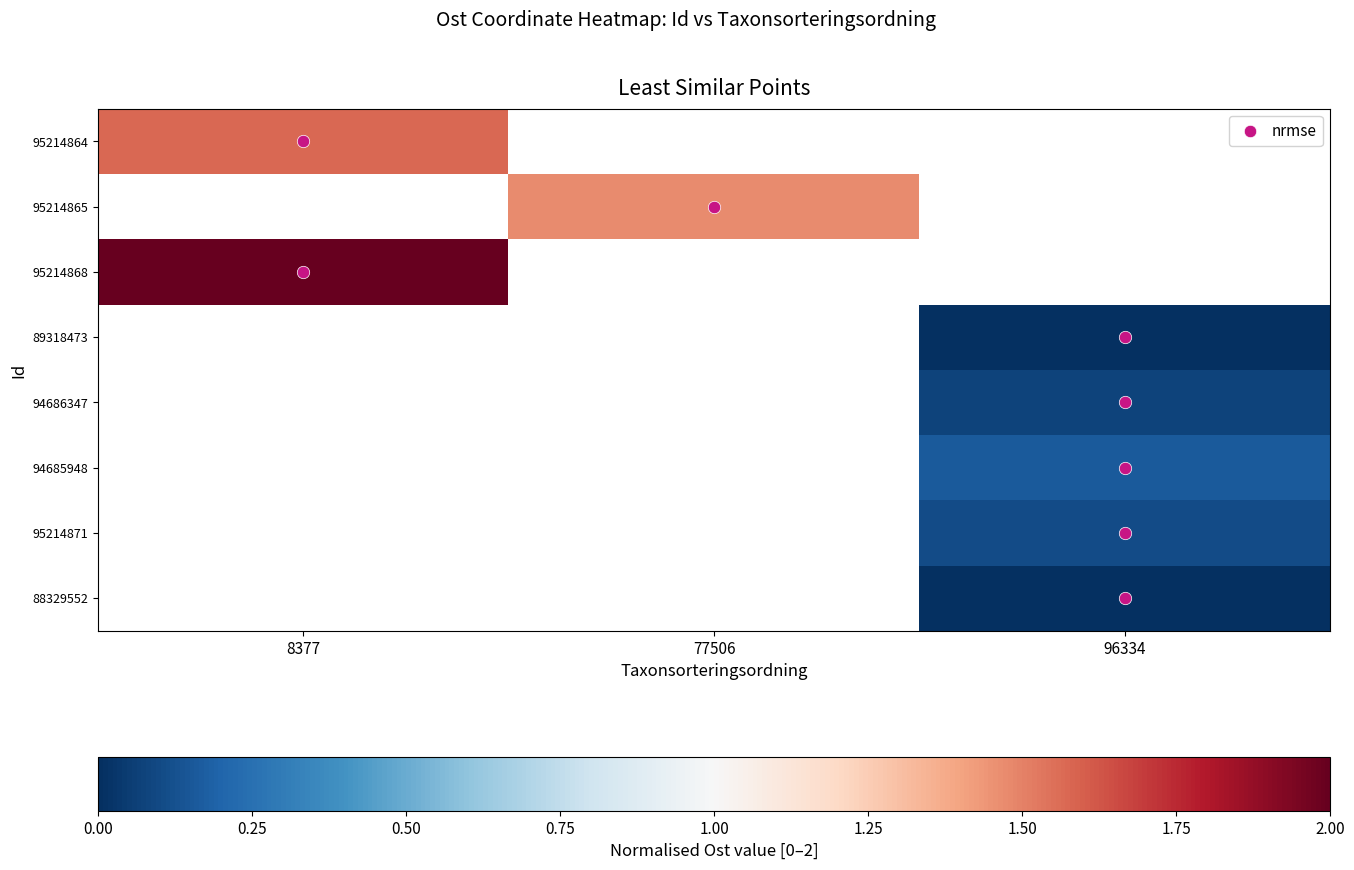

Which category has the highest value in the 95214868 series?

8377